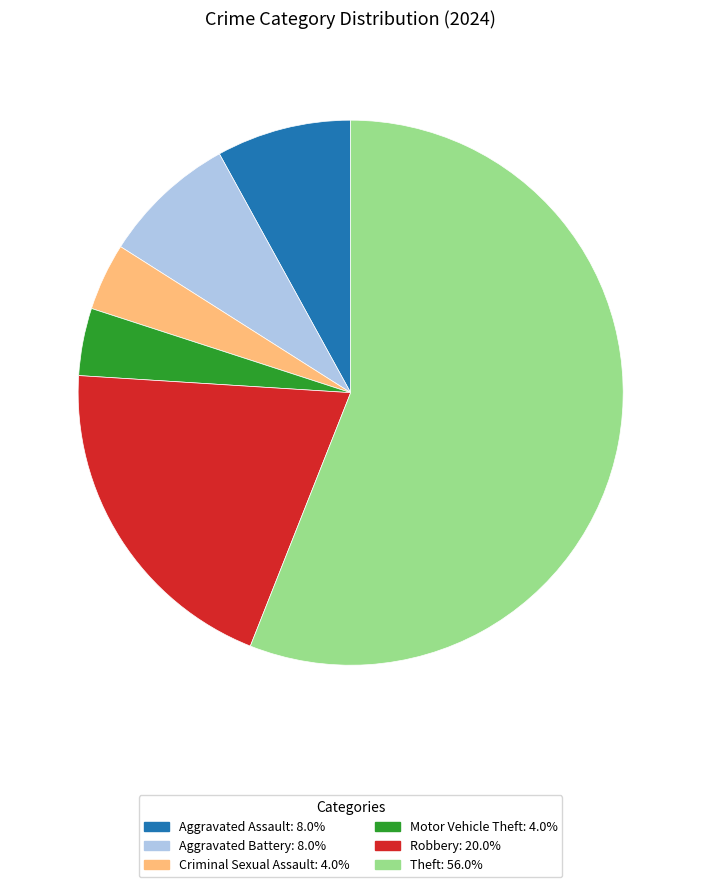

Is there a majority slice in this chart?

Yes